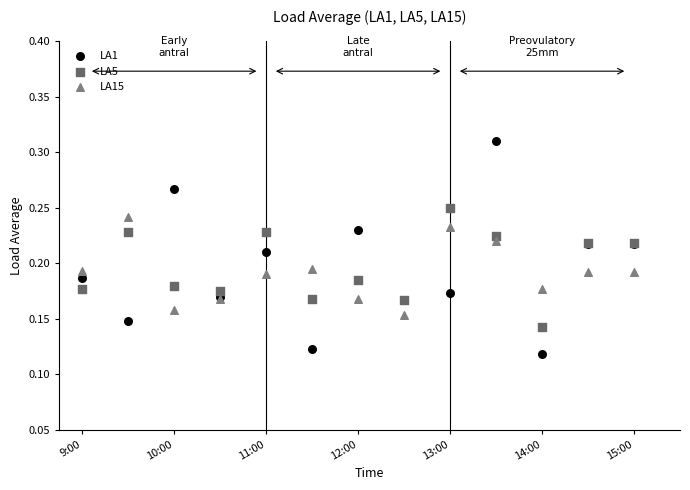

Which series reaches the maximum Y coordinate?

LA1